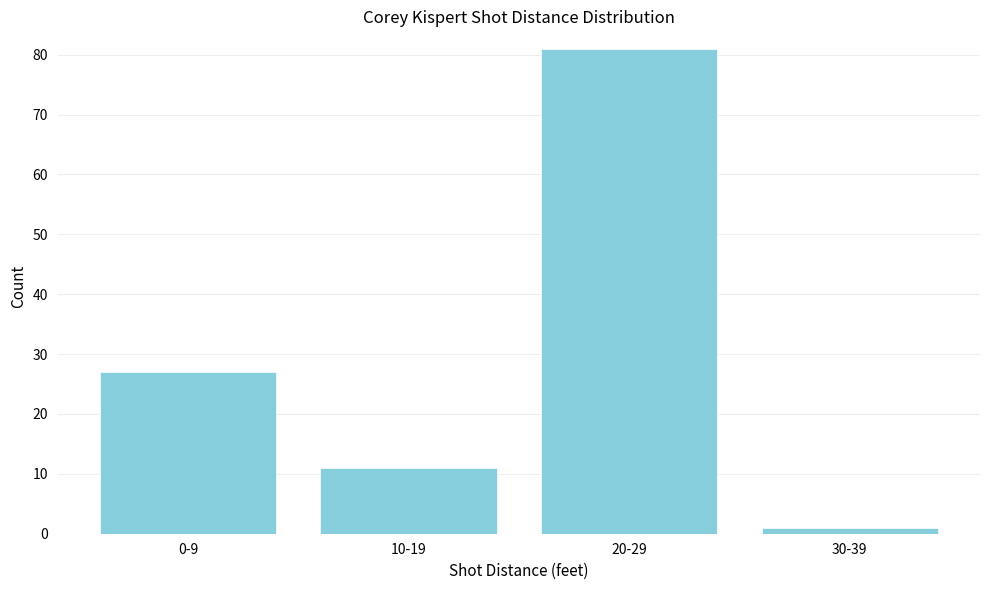

Reading right to left, transcribe all the data shown in this chart.

30-39=1	20-29=81	10-19=11	0-9=27